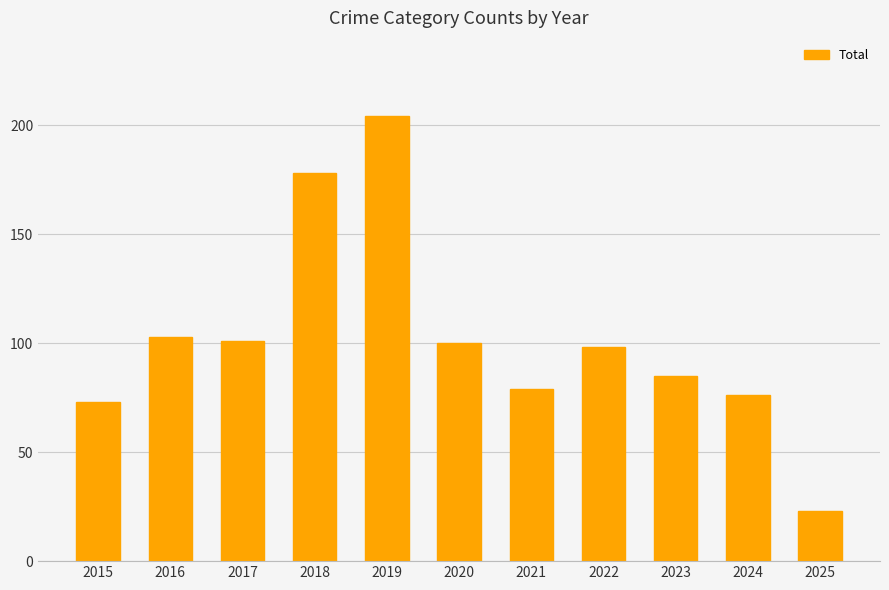

What is the average value?

102